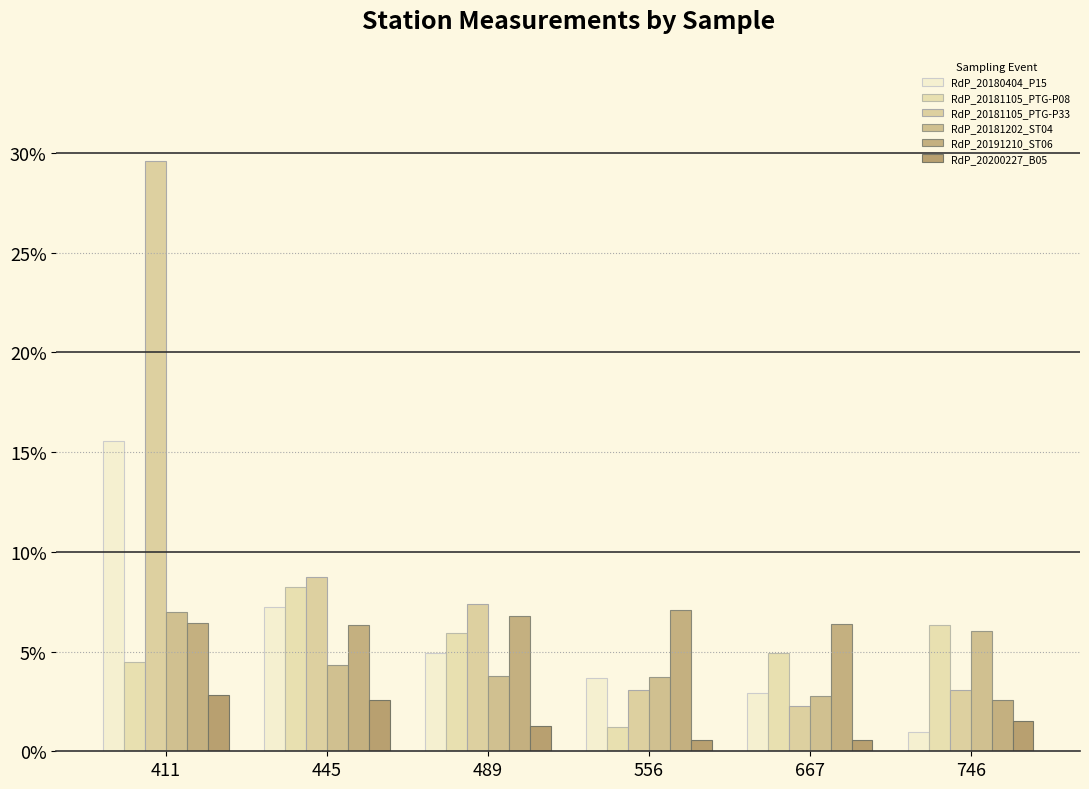

Are the bars grouped side by side (vs. stacked)?

Yes